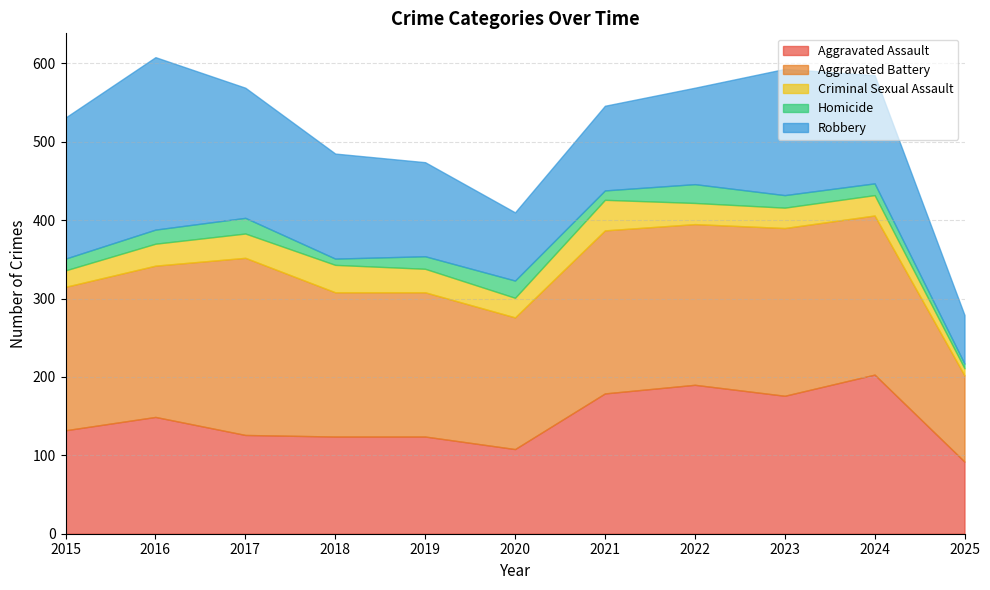

Count the number of data series in this chart.

5